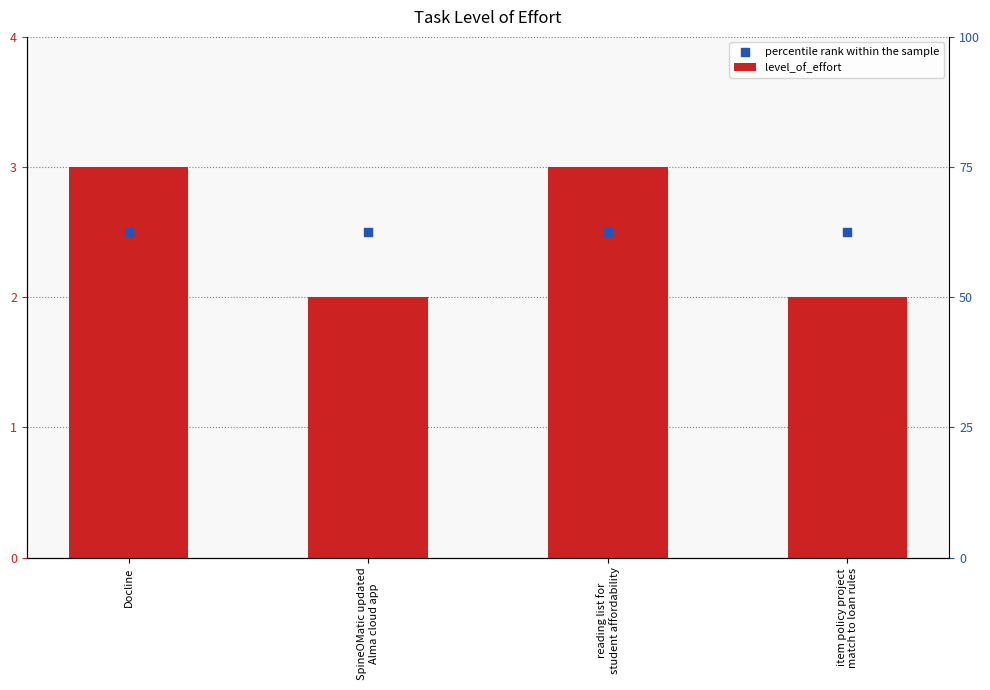

What is the total value across all series at reading list for
student affordability?

5.5